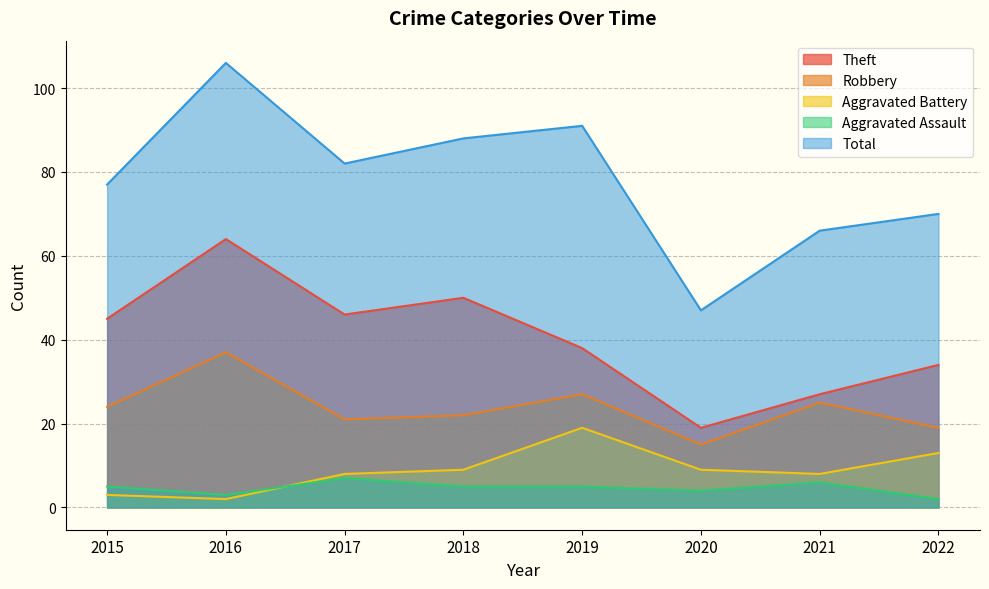

Reading left to right, what are all the values shown in this chart?

Theft: 2015=45	2016=64	2017=46	2018=50	2019=38	2020=19	2021=27	2022=34
Robbery: 2015=24	2016=37	2017=21	2018=22	2019=27	2020=15	2021=25	2022=19
Aggravated Battery: 2015=3	2016=2	2017=8	2018=9	2019=19	2020=9	2021=8	2022=13
Aggravated Assault: 2015=5	2016=3	2017=7	2018=5	2019=5	2020=4	2021=6	2022=2
Total: 2015=77	2016=106	2017=82	2018=88	2019=91	2020=47	2021=66	2022=70